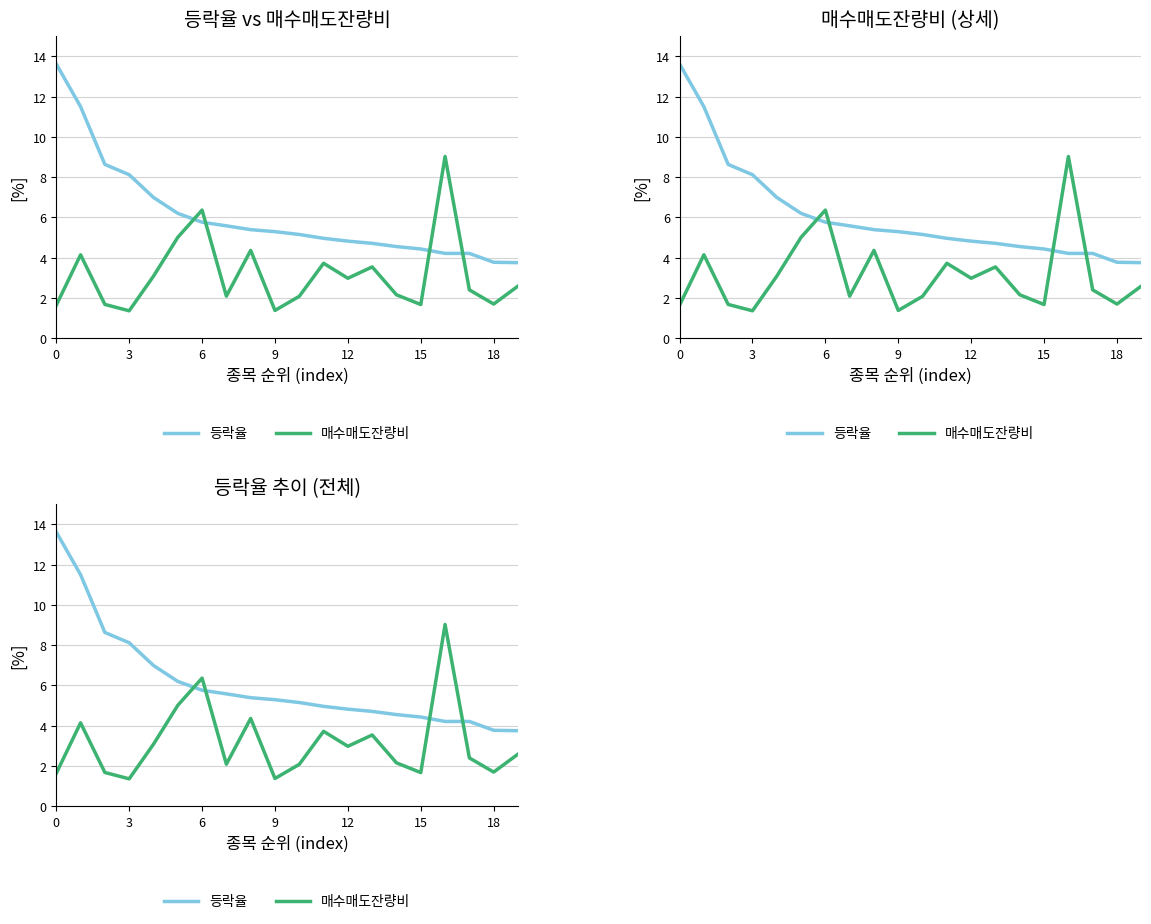

True or false: 매수매도잔량비 has more than 2 points higher than both neighbors.

True